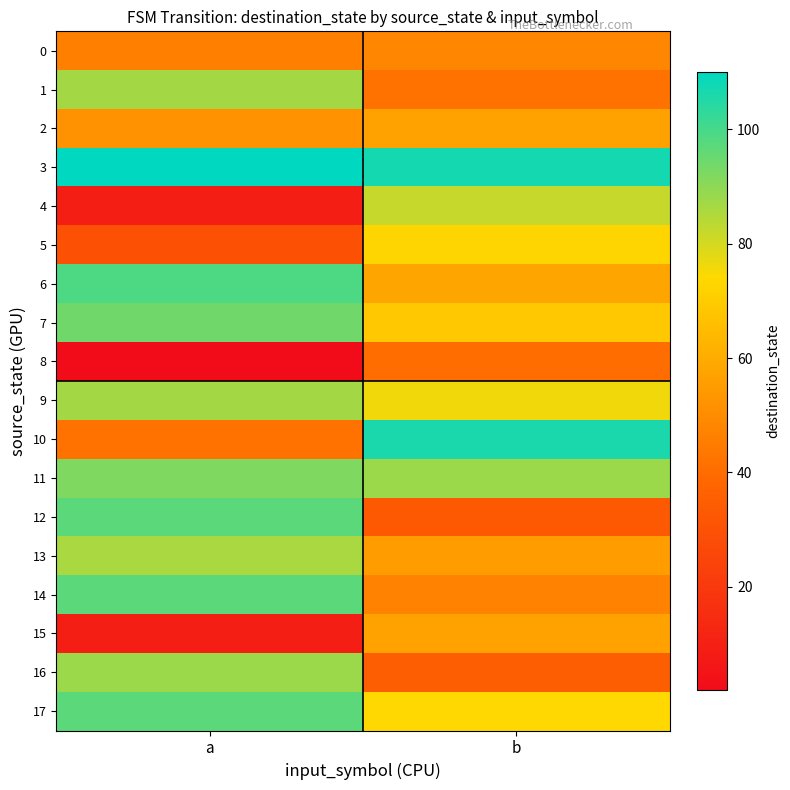

Which series has the largest total across all categories?

3